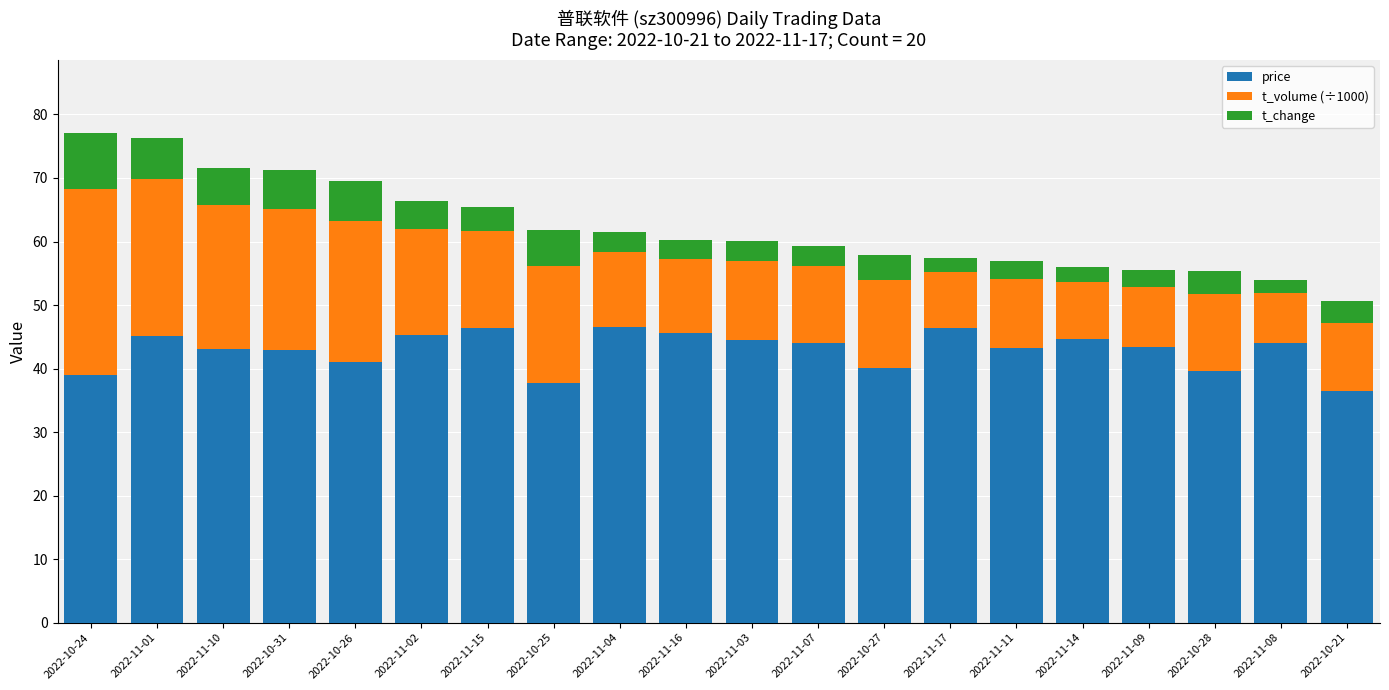

What is the total value across all series at 2022-11-17?

57.5